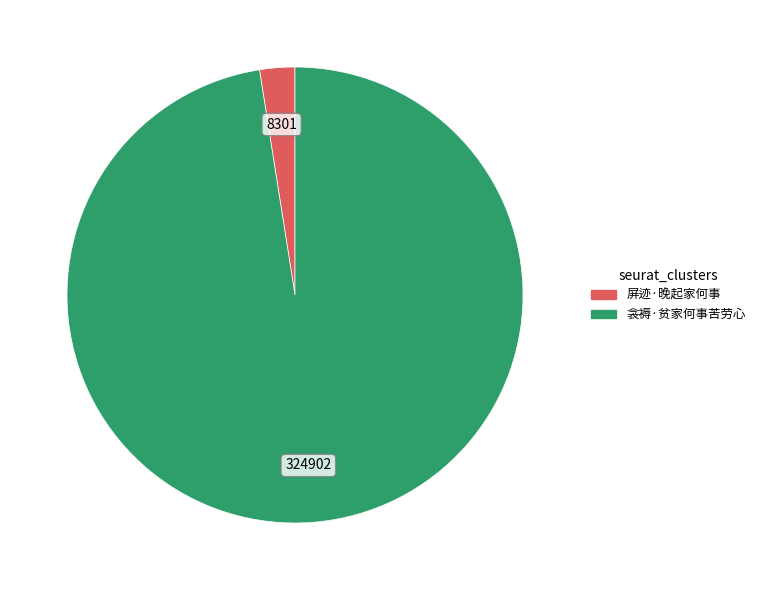

Do 屏迹·晚起家何事 and 衾褥·贫家何事苦劳心 together represent more than half of the pie?

Yes